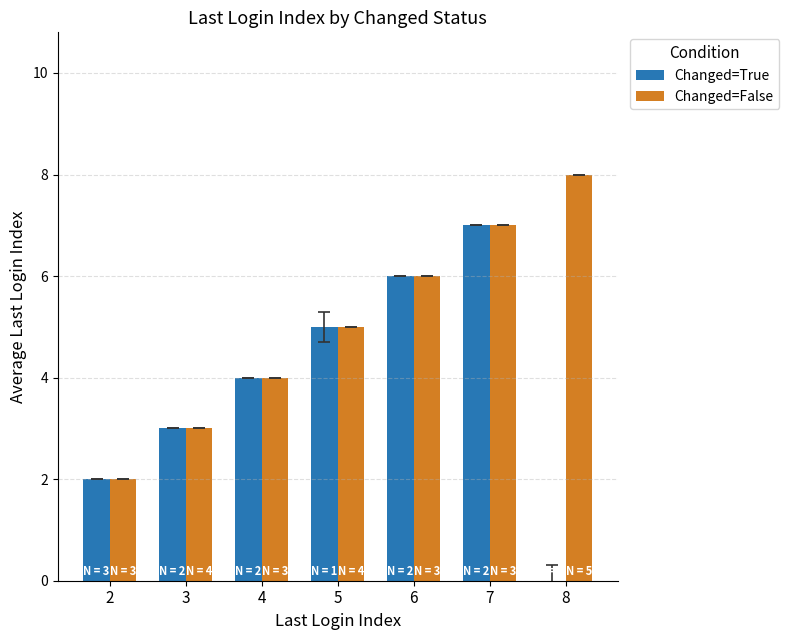

Count the number of data series in this chart.

2